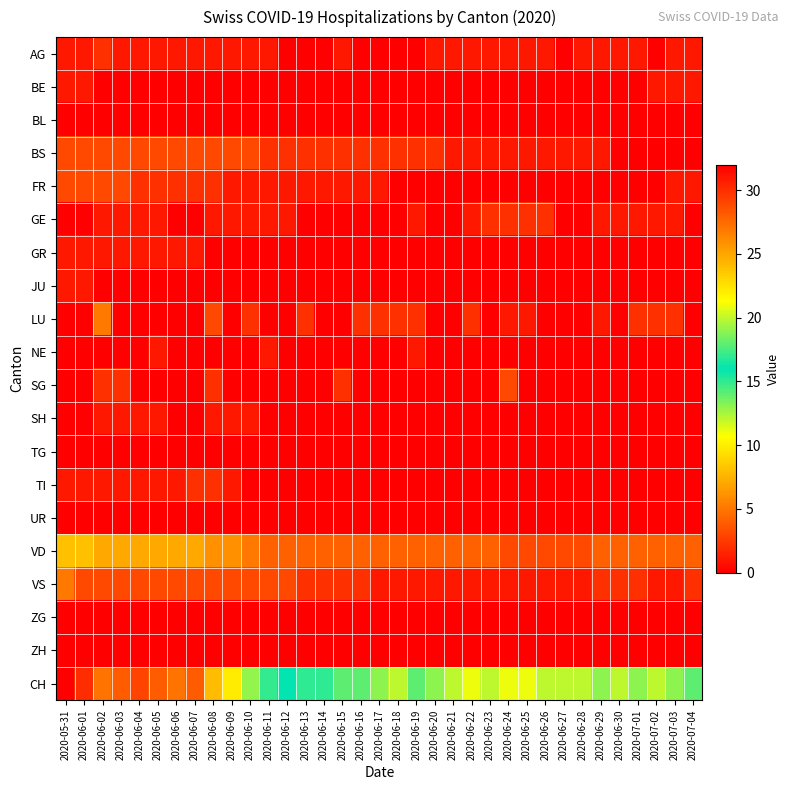

At which category is the sum across all series the highest?

2020-05-31